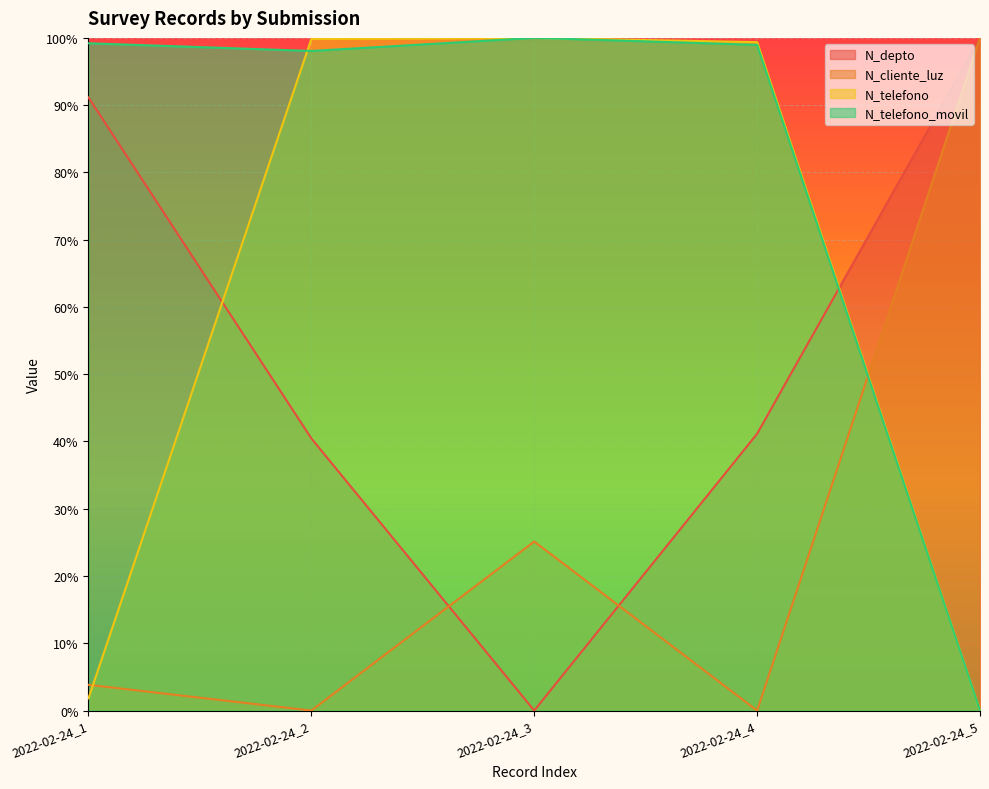

Reading right to left, what are all the values shown in this chart?

N_depto: 100.0	41.2	0.0	40.5	91.2
N_cliente_luz: 100.0	0.0	25.1	0.0	3.8
N_telefono: 0.0	99.4	100.0	99.8	1.8
N_telefono_movil: 0.0	99.0	100.0	98.1	99.2